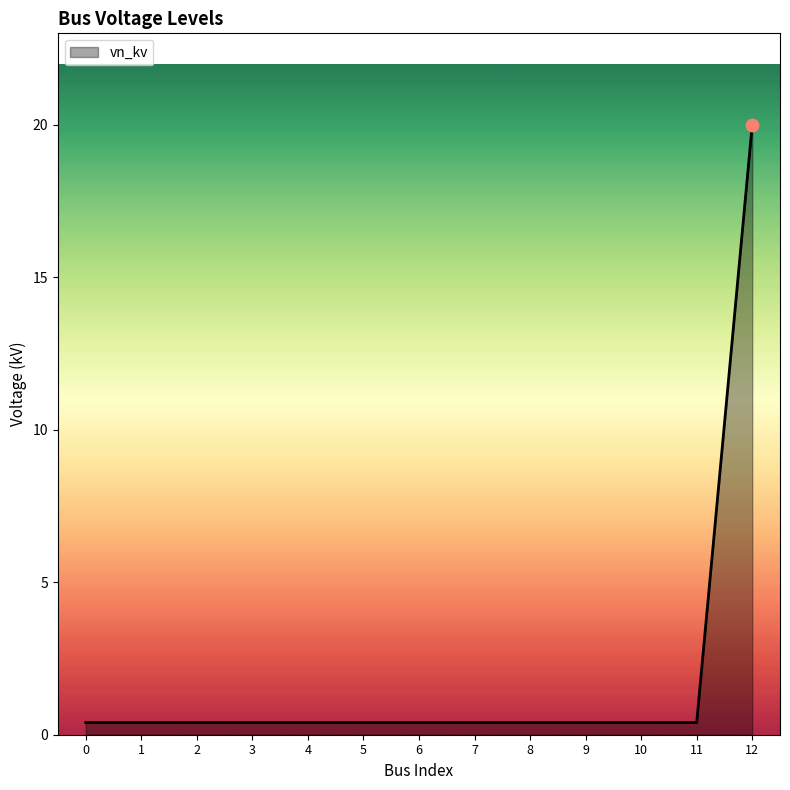

What is the greatest value displayed?

20.0